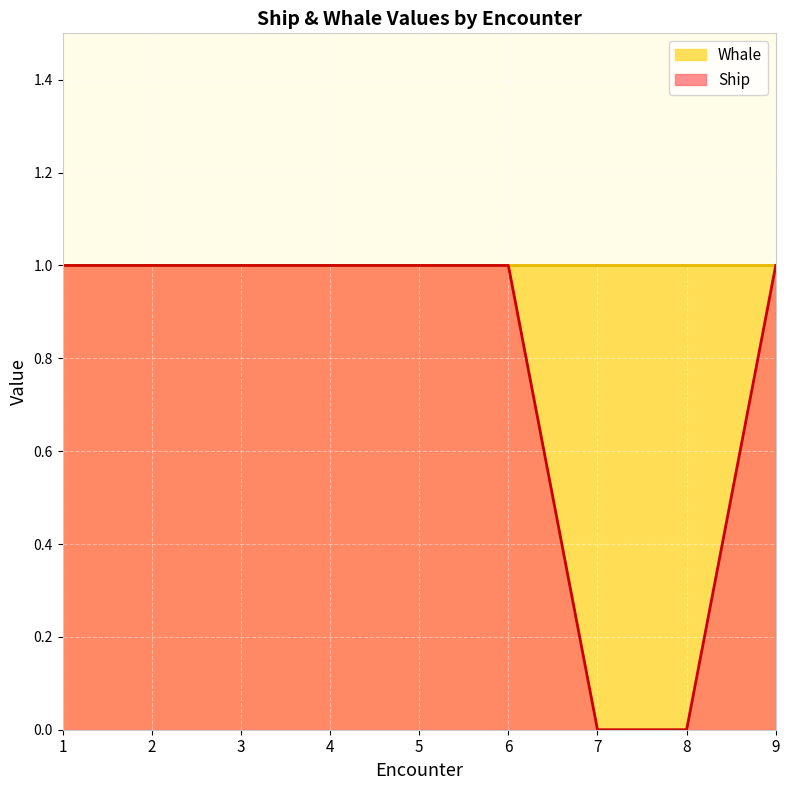

At which category does the chart reach its peak across all series?

1